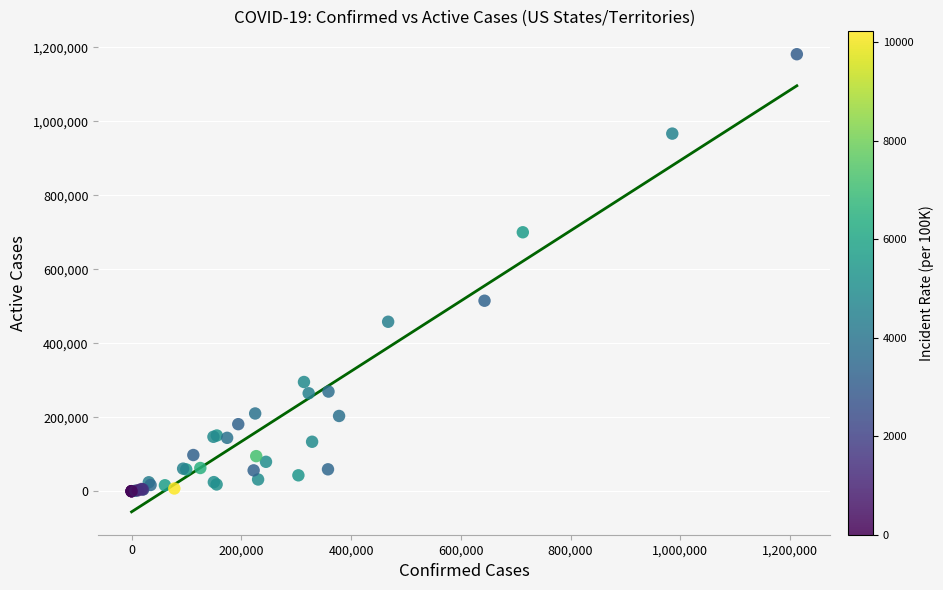

What Y value in the scatter plot is closest to 590754?

514986